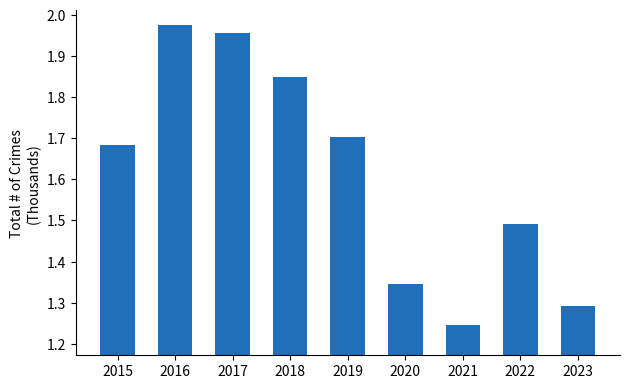

At which category does the chart reach its minimum across all series?

2021